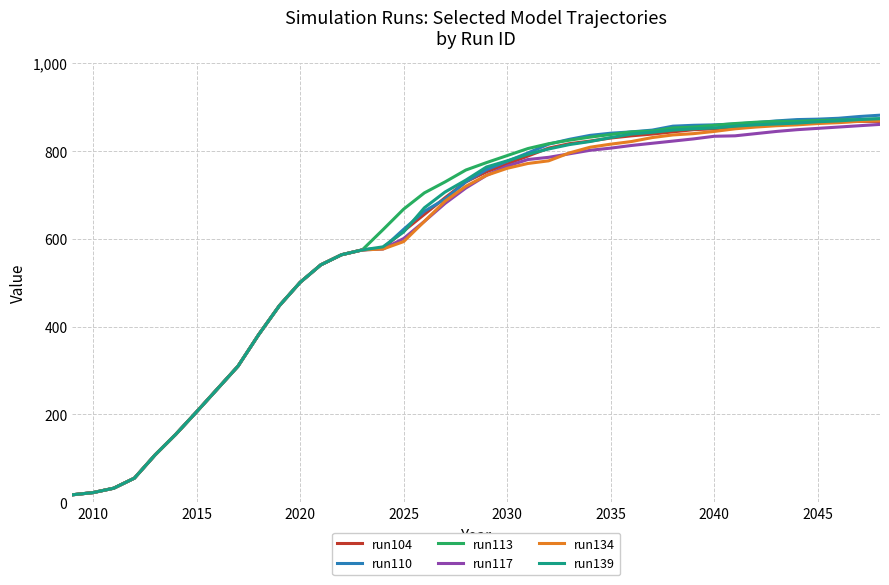

Which series has the largest range (max minus min)?

run110